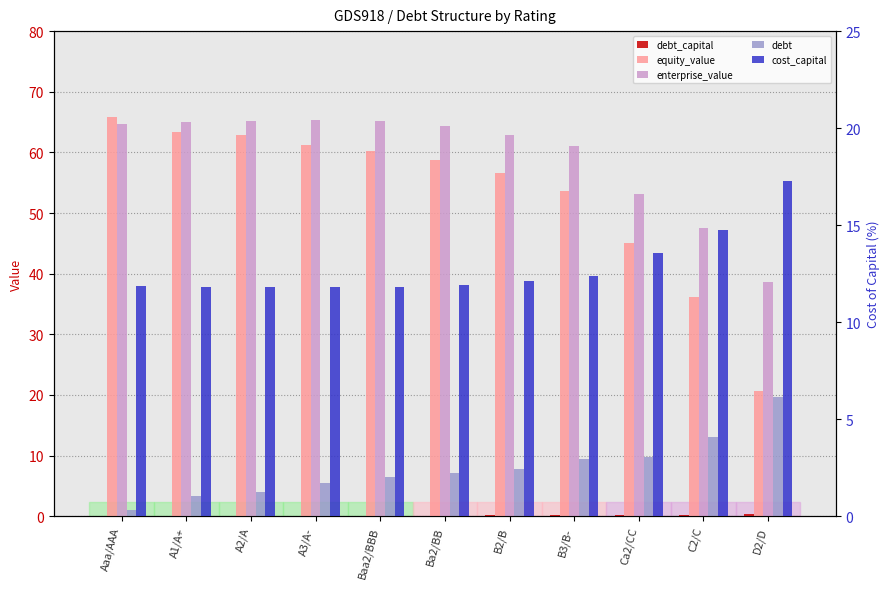

What is the difference between the maximum and minimum values in the equity_value series?

45.2